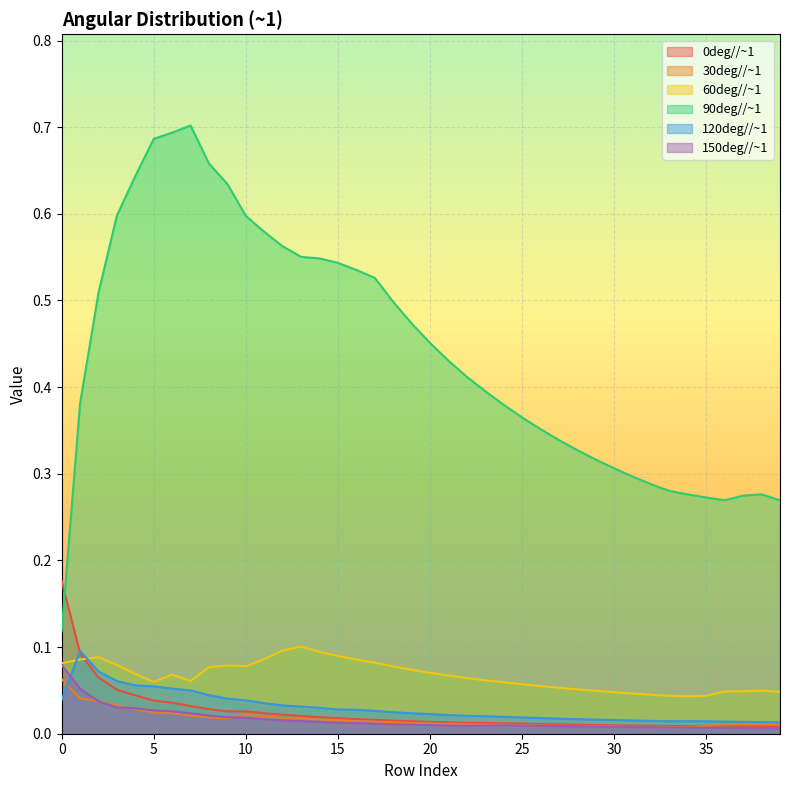

At which category does 120deg//~1 reach its first local valley?

33